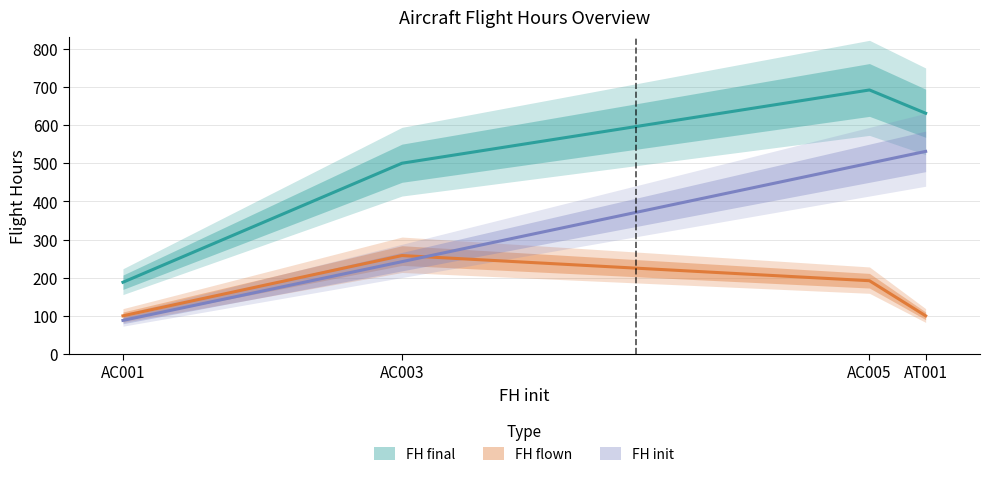

What is the approximate value of FH final at AC003?

500